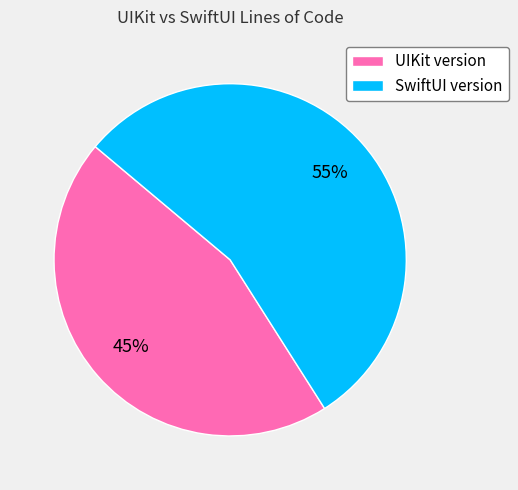

Is it true that UIKit version is 37% of the pie?

False